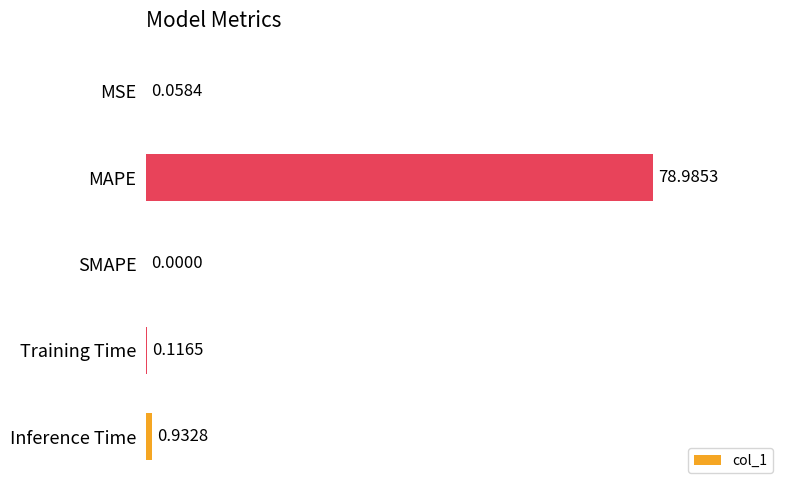

What is the average value?

16.0